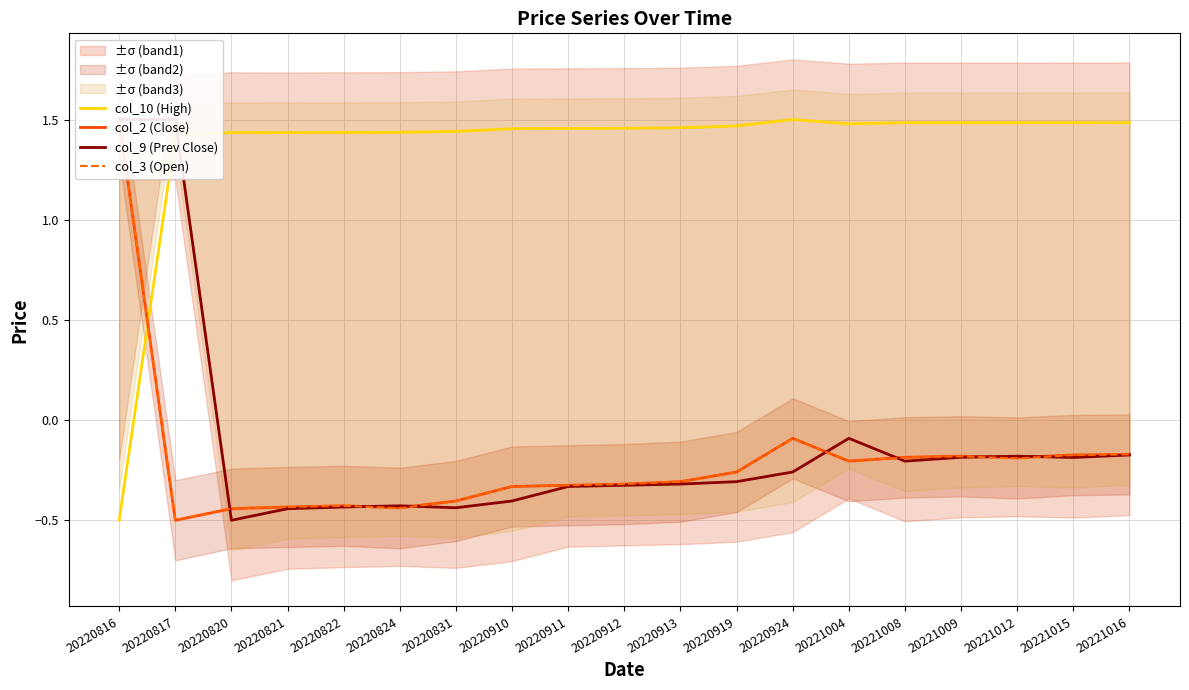

Rank the categories by col_3 (Open) value from lowest to highest.

20220817, 20220820, 20220824, 20220821, 20220822, 20220831, 20220910, 20220911, 20220912, 20220913, 20220919, 20221004, 20221012, 20221008, 20221009, 20221015, 20221016, 20220924, 20220816